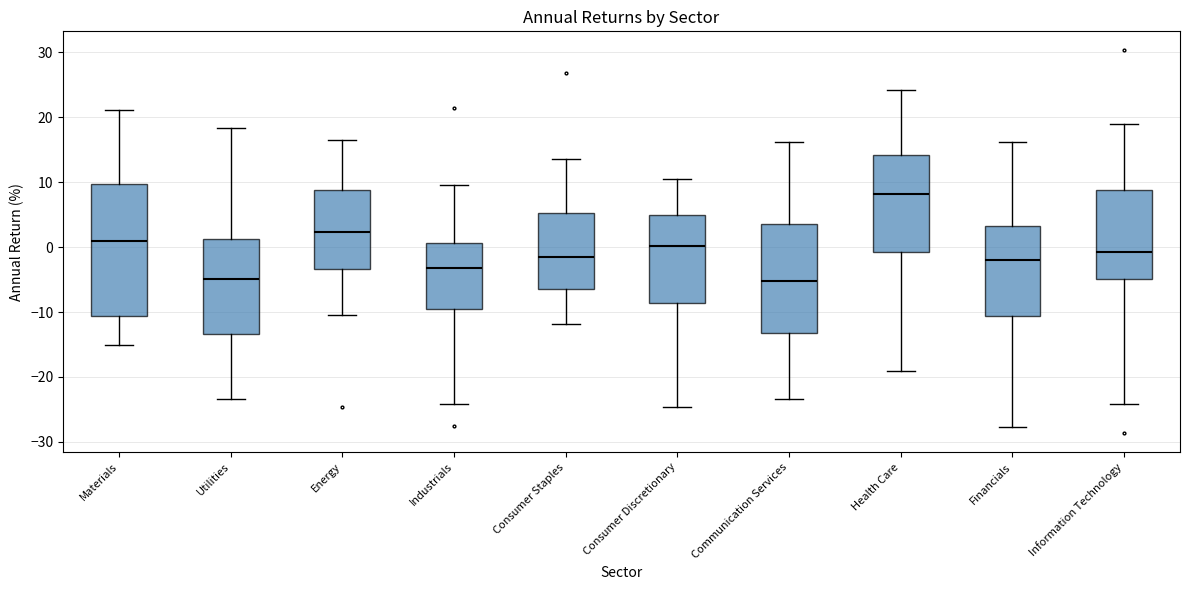

Comparing the boxes themselves (not the whiskers), which one is the tallest?

Materials